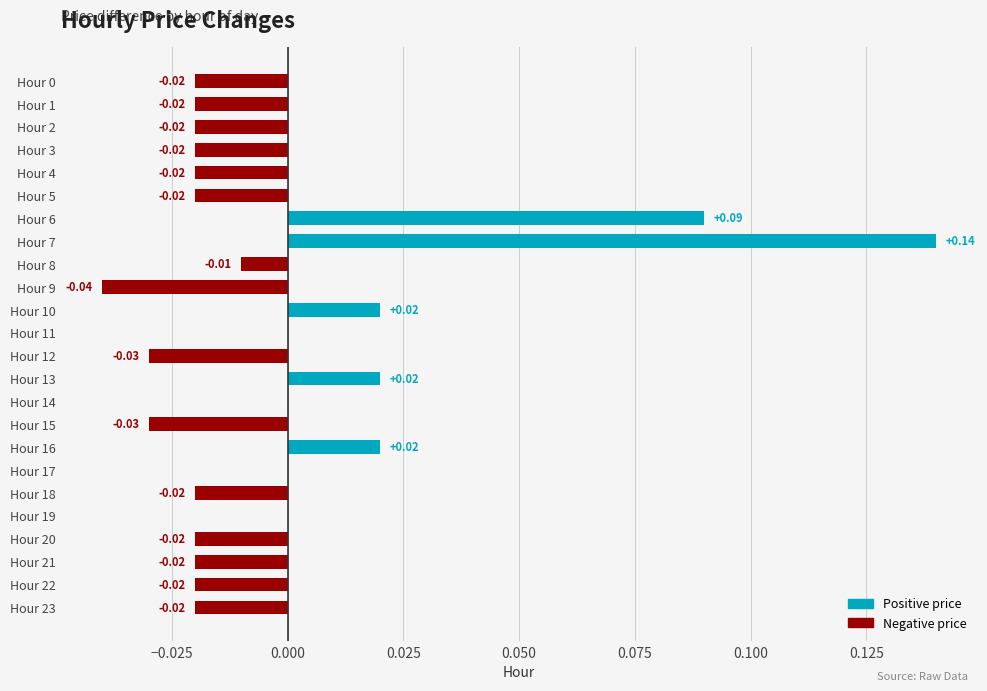

Reading right to left, transcribe all the data shown in this chart.

Positive price: 0.0	0.0	0.0	0.0	0.0	0.0	0.0	0.0	0.0	0.0	0.0	0.0	0.0	0.0	0.0	0.0	0.1	0.1	0.0	0.0	0.0	0.0	0.0	0.0
Negative price: -0.0	-0.0	-0.0	-0.0	0.0	-0.0	0.0	0.0	-0.0	0.0	0.0	-0.0	0.0	0.0	-0.0	-0.0	0.0	0.0	-0.0	-0.0	-0.0	-0.0	-0.0	-0.0